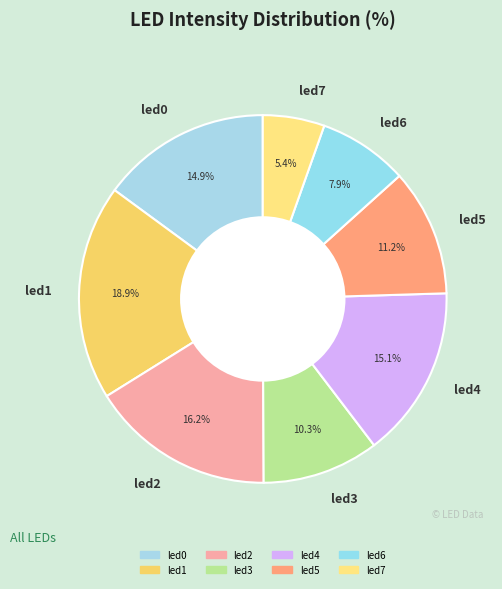

Is it true that led4 is 15% of the pie?

True